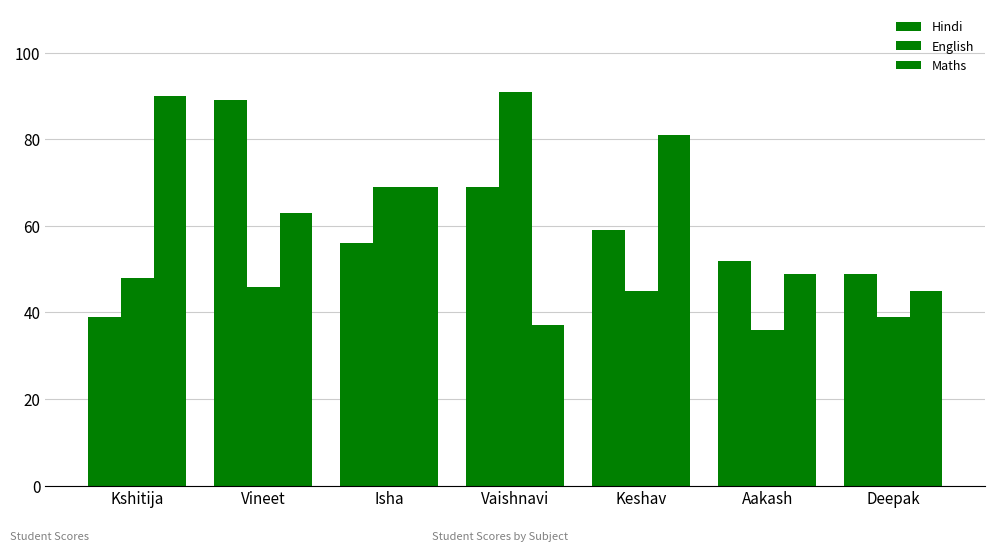

How many bars are there in total?

21